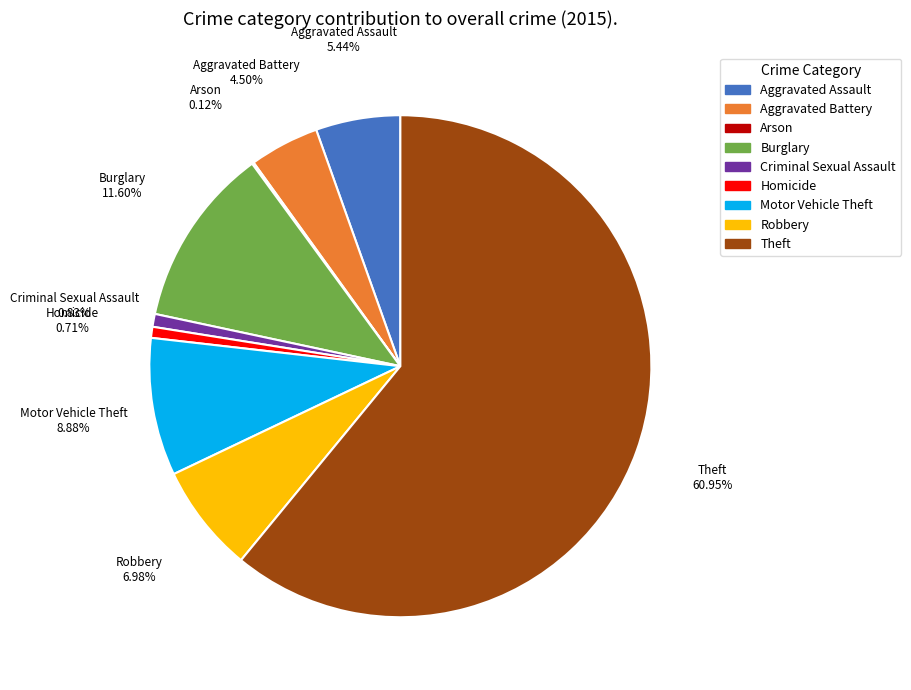

What is the ratio of the value at Burglary to the value at Homicide?

16.3